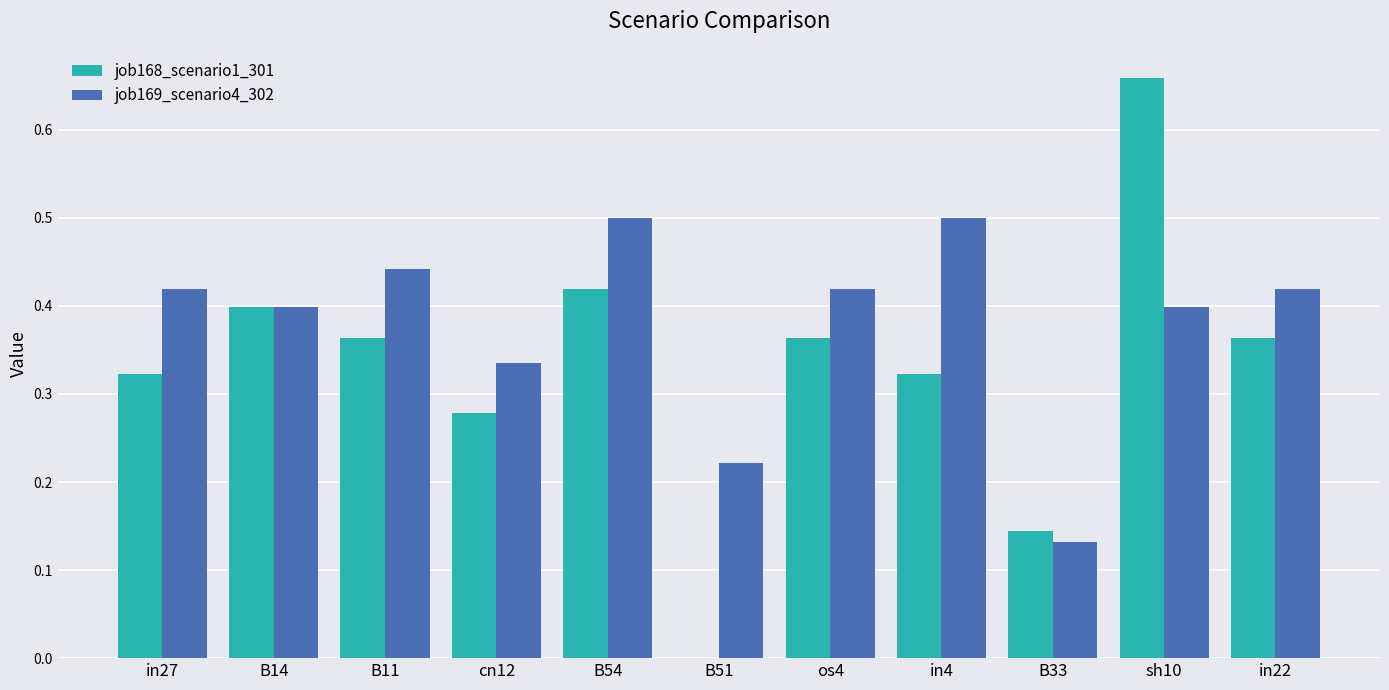

What is the highest value of the job169_scenario4_302 series?

0.5